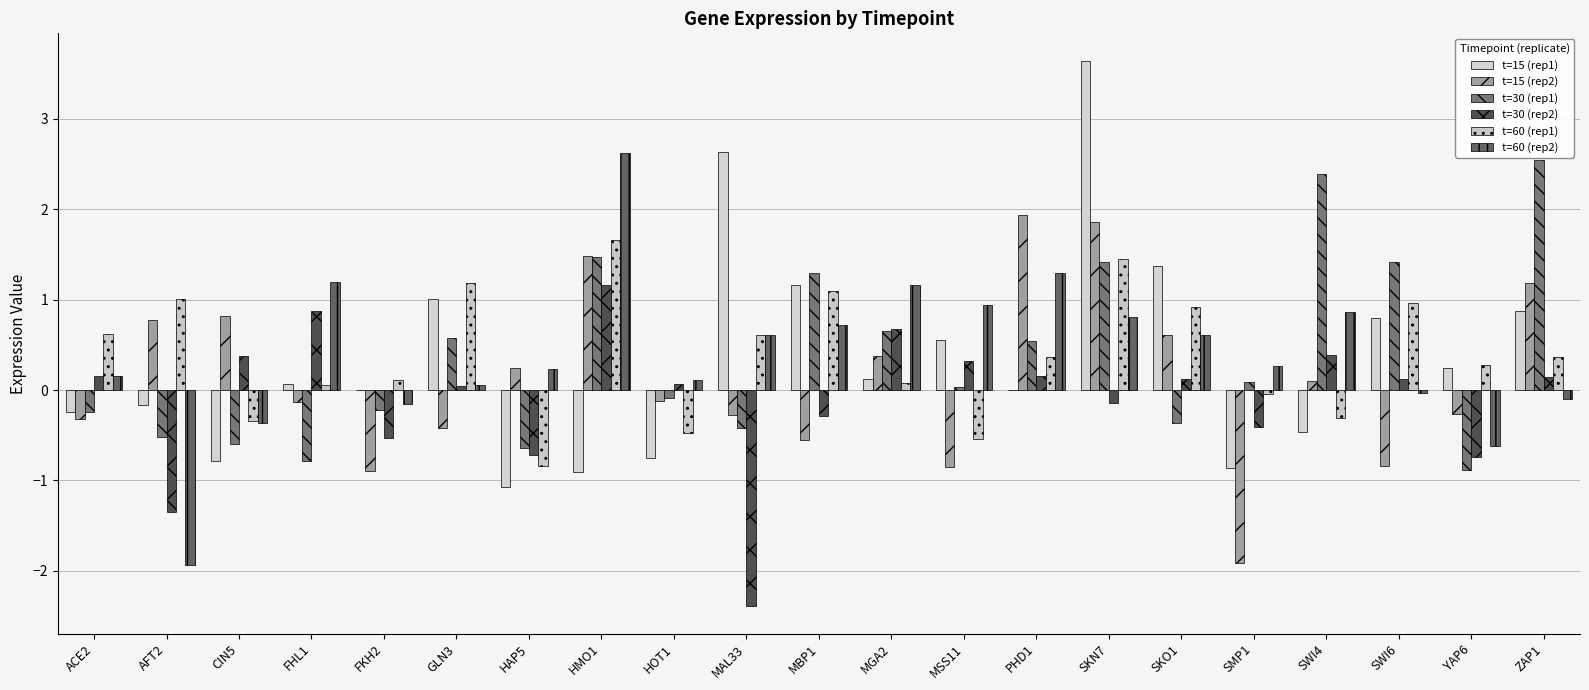

At which label does t=15 (rep1) first exceed 0?

FHL1